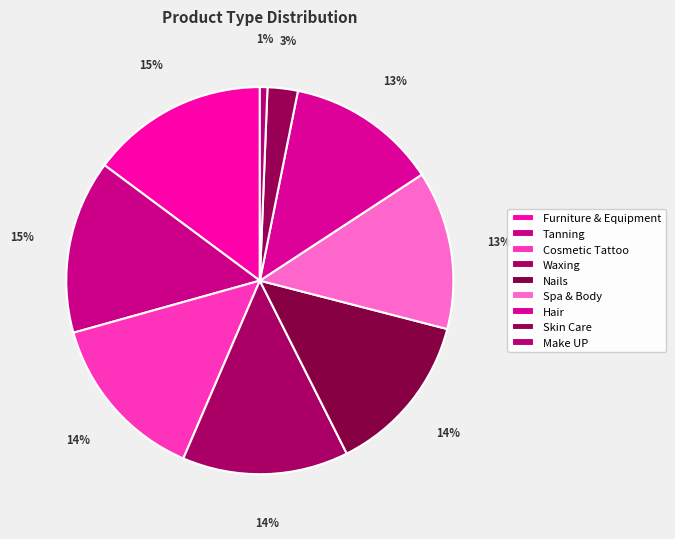

How many slices are in this pie chart?

9